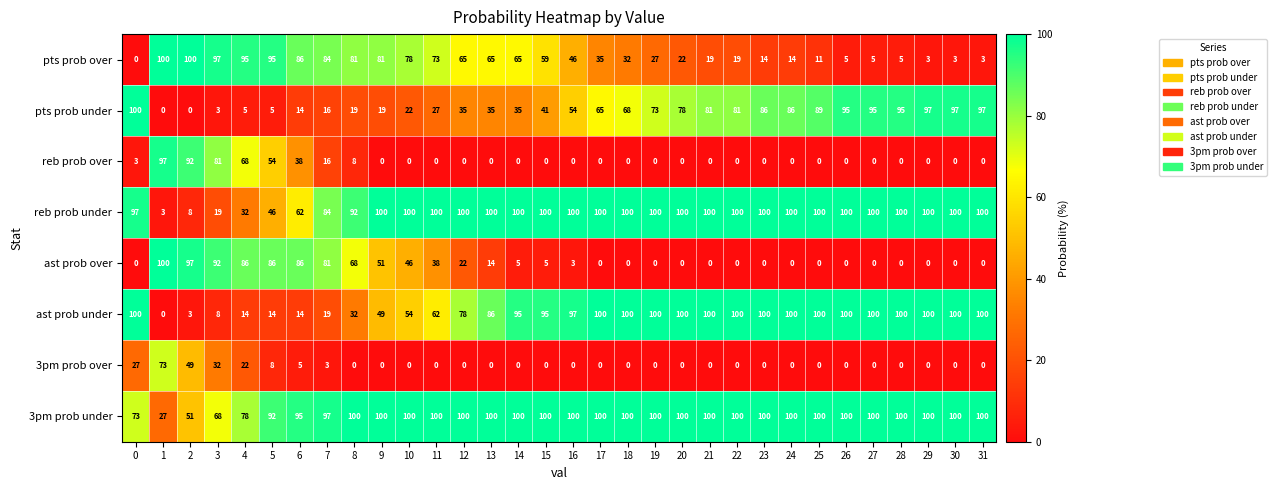

What is the difference between the maximum and second lowest values in the pts prob over series?

97